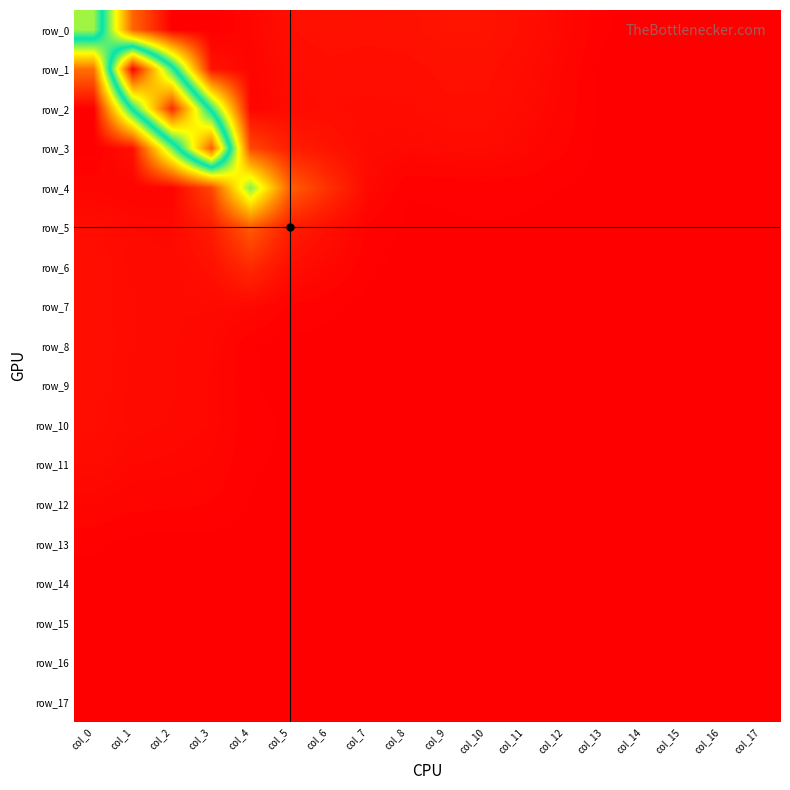

At col_17, list the series in order from smallest to largest.

row_0, row_1, row_2, row_3, row_4, row_5, row_6, row_7, row_8, row_9, row_10, row_11, row_12, row_13, row_14, row_15, row_16, row_17